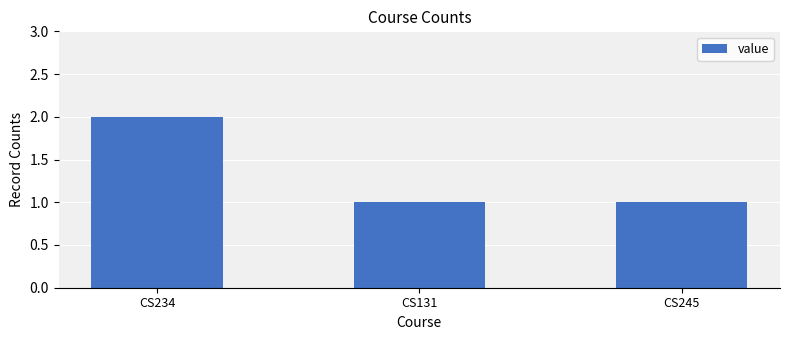

The value at CS131 is 1. True or false?

True